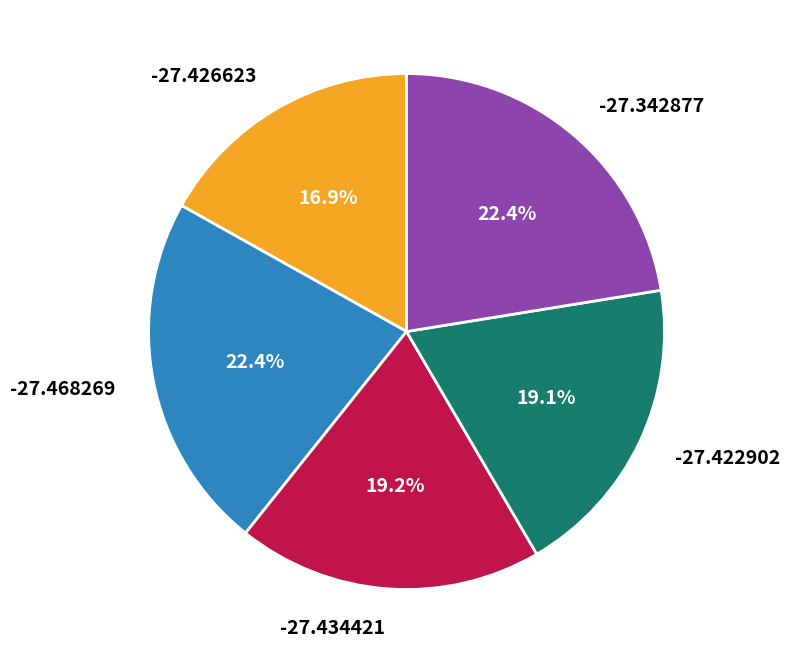

Combined, what portion of the pie is -27.434421 and -27.422902?

38.3%